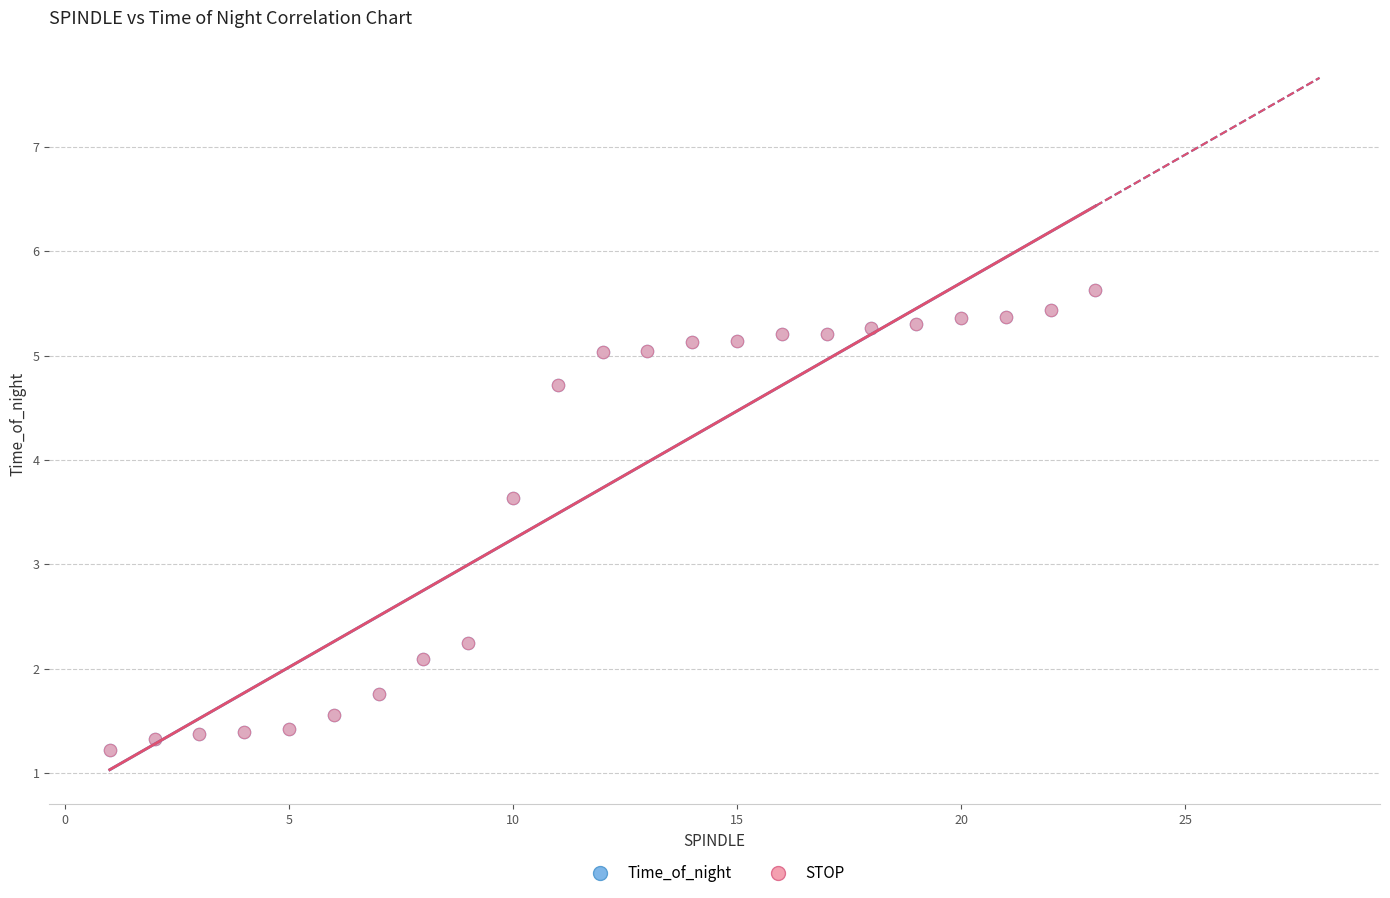

Which series has the widest spread of Y values?

Time_of_night